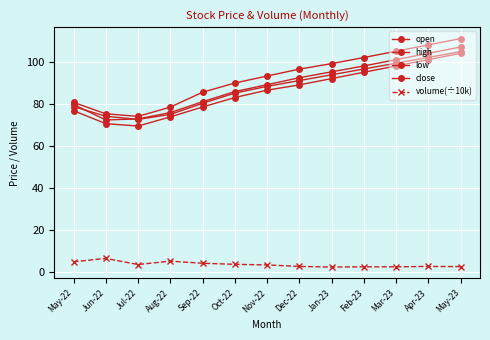

How many lines are shown in the chart?

5